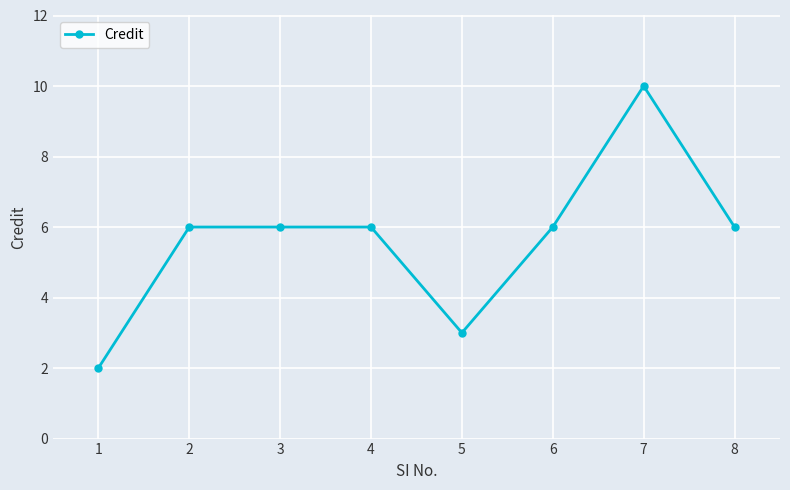

What is the sum of all values?

45